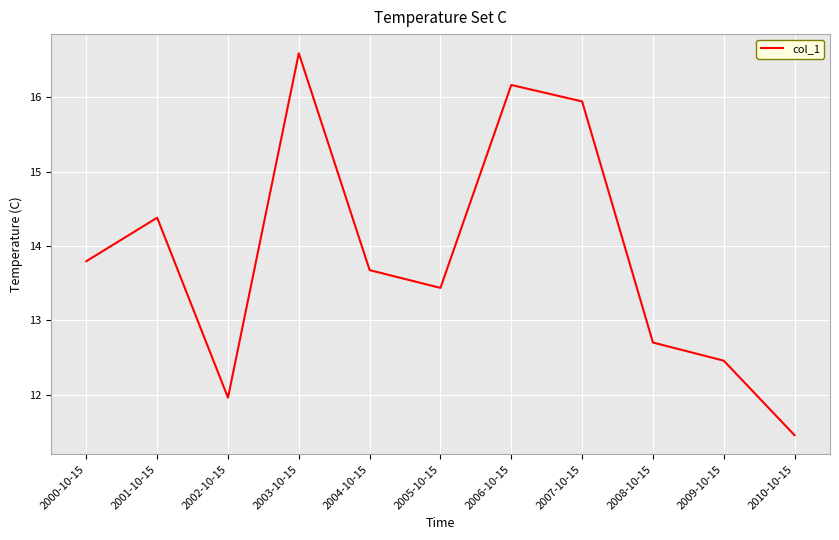

What position from the right is 2004-10-15?

7